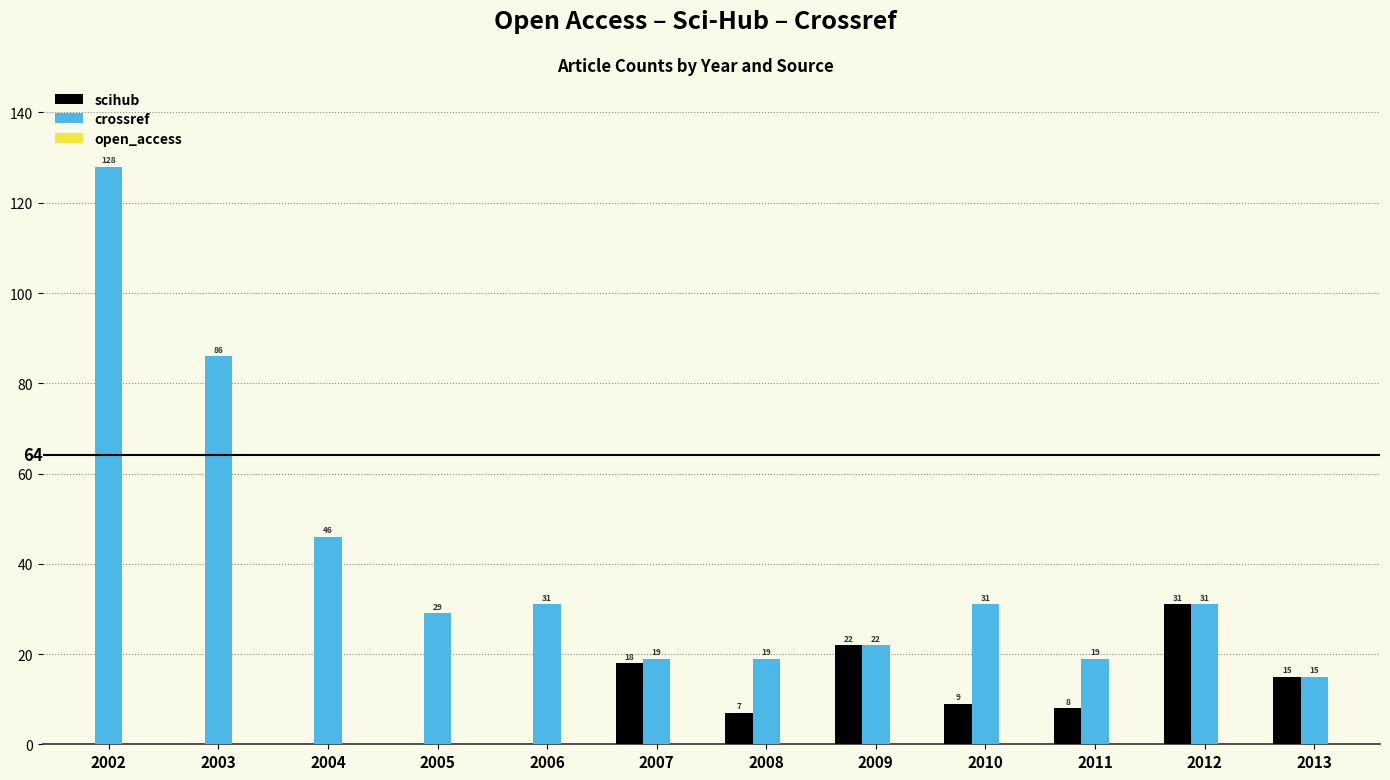

At which category is the sum across all series the highest?

2002